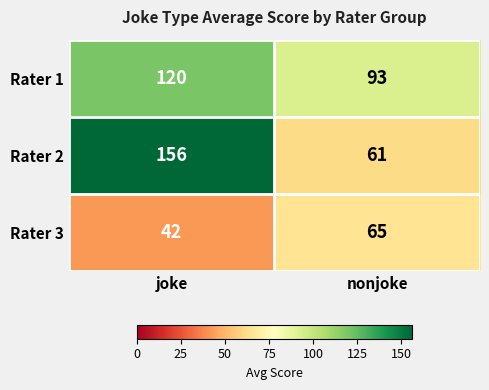

Is it true that Rater 1 equals 120 at joke?

True